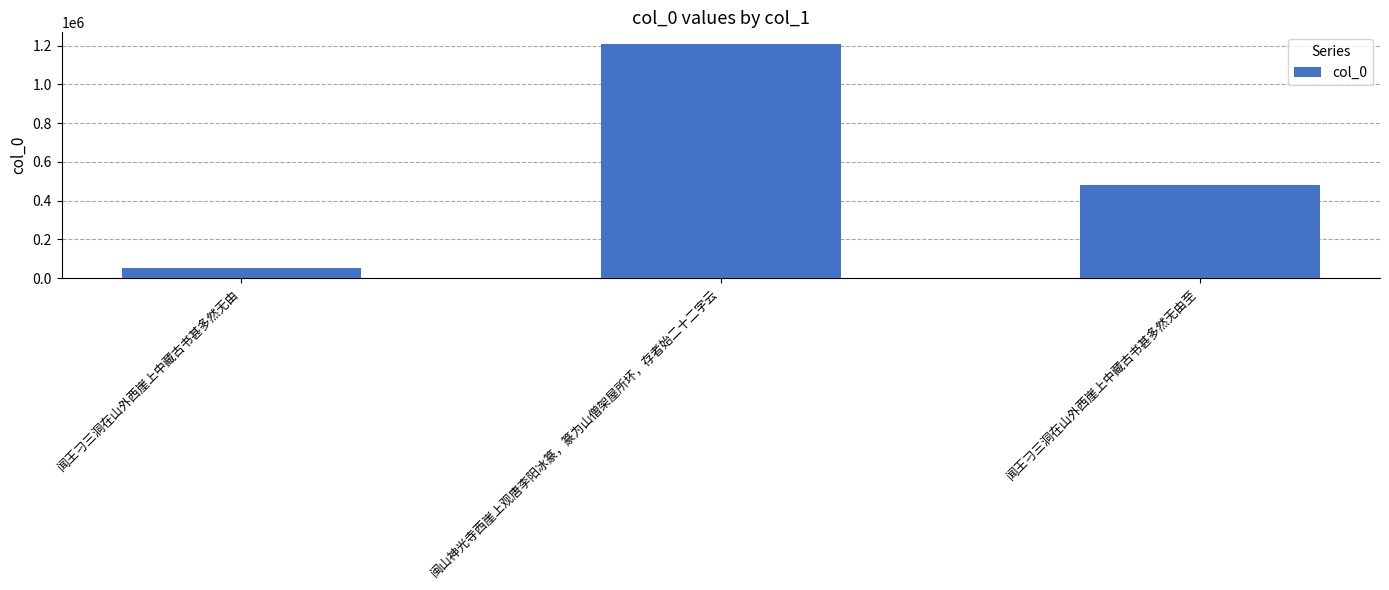

Is it true that the value at 闽山神光寺西崖上观唐李阳冰篆，篆为山僧架屋所坏，存者始二十二字云 is 634241?

False